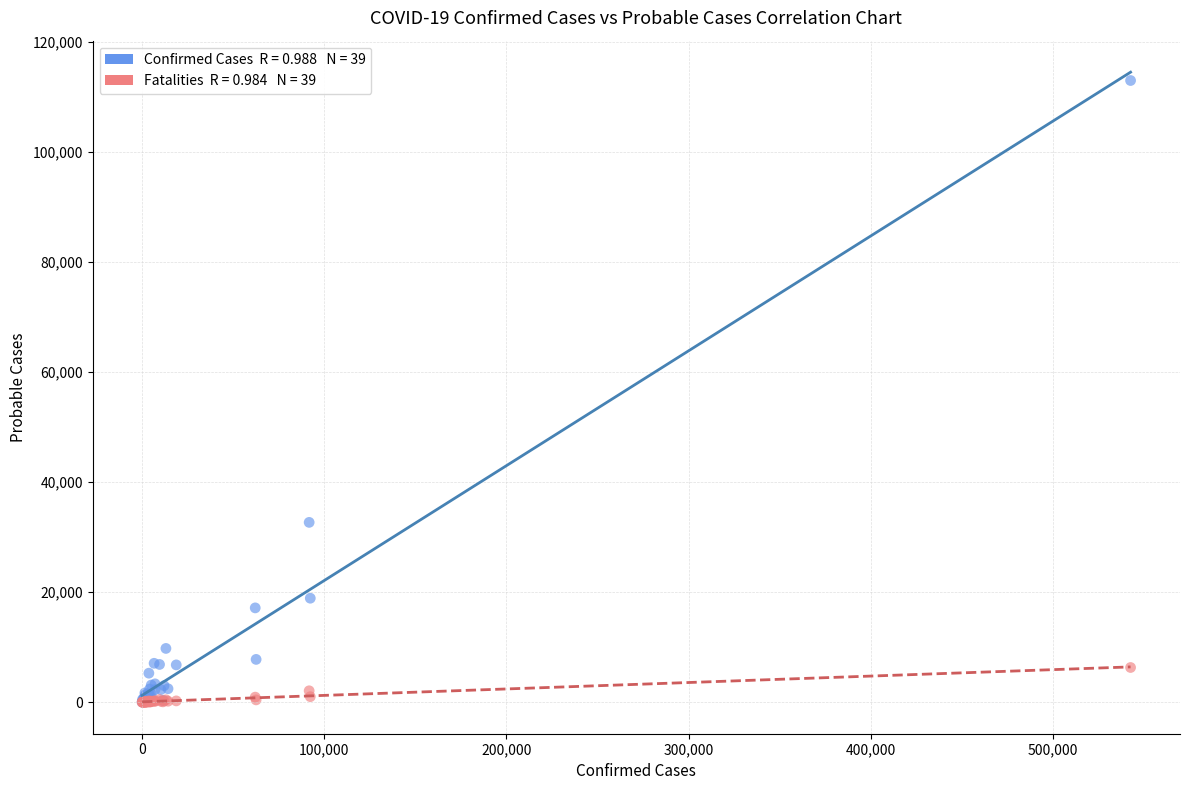

Across all series, what Y value is closest to 56510?

32695